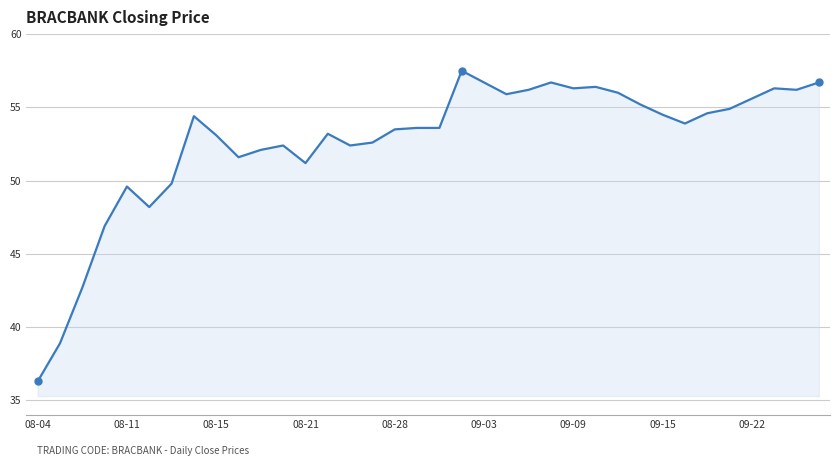

What is the sum of all values?

1895.7